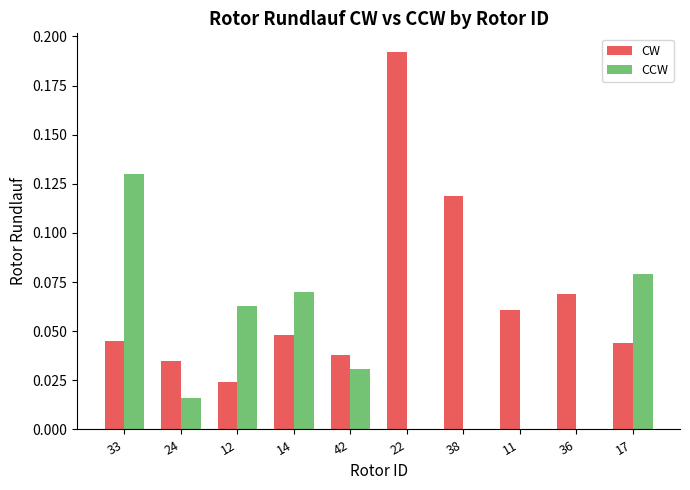

At which category is the sum across all series the highest?

22